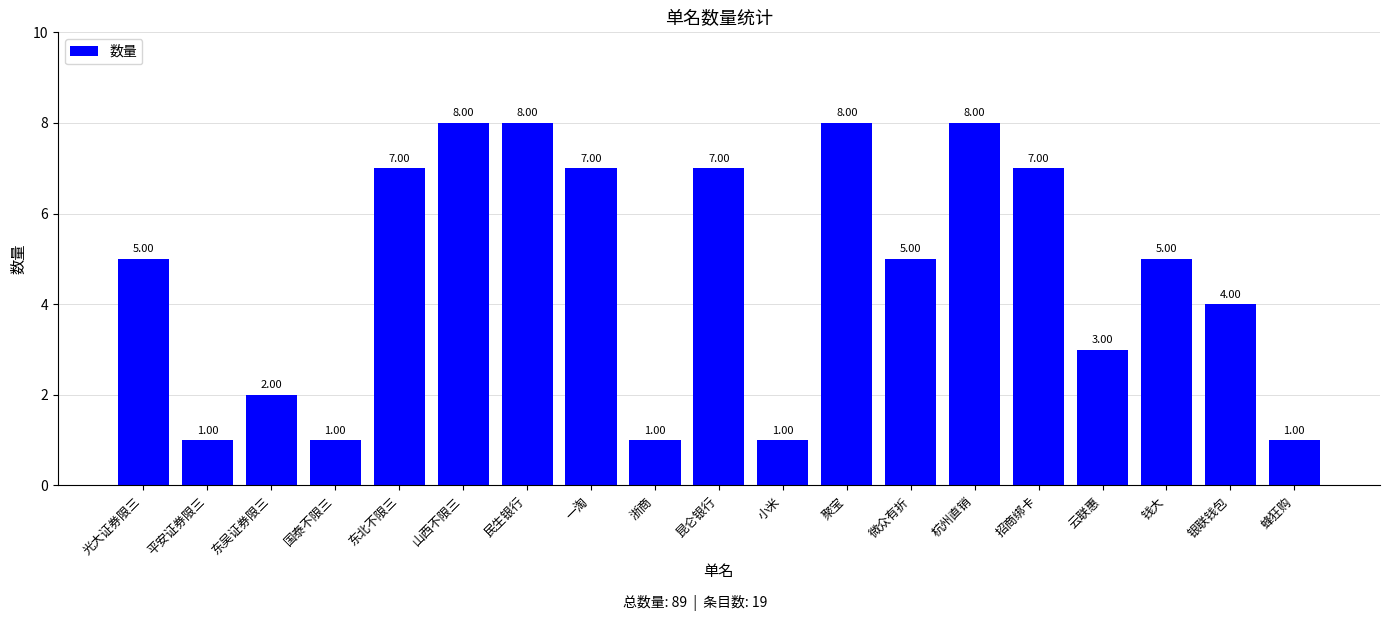

The value at 东北不限三 is 12. True or false?

False